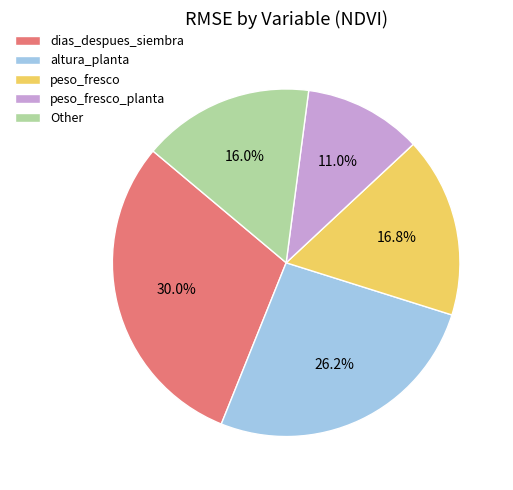

Between peso_fresco_planta and altura_planta, which is larger?

altura_planta